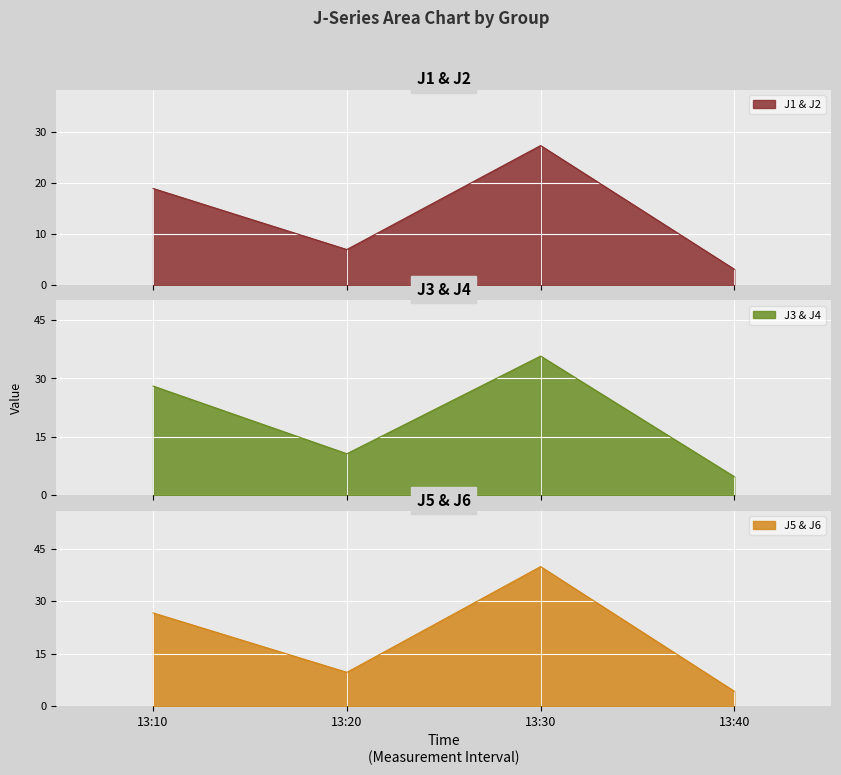

How many interior local peaks does the J1 & J2 series have?

1